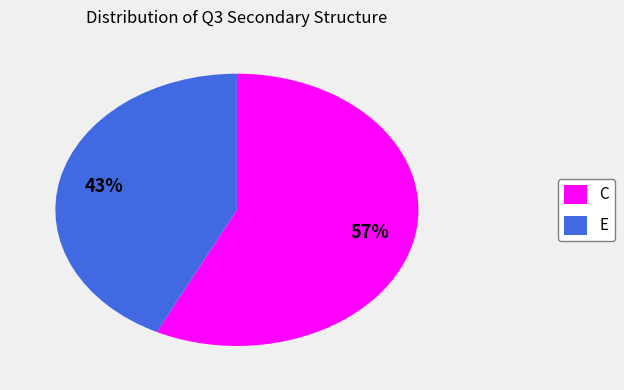

Is it true that C is 44% of the pie?

False